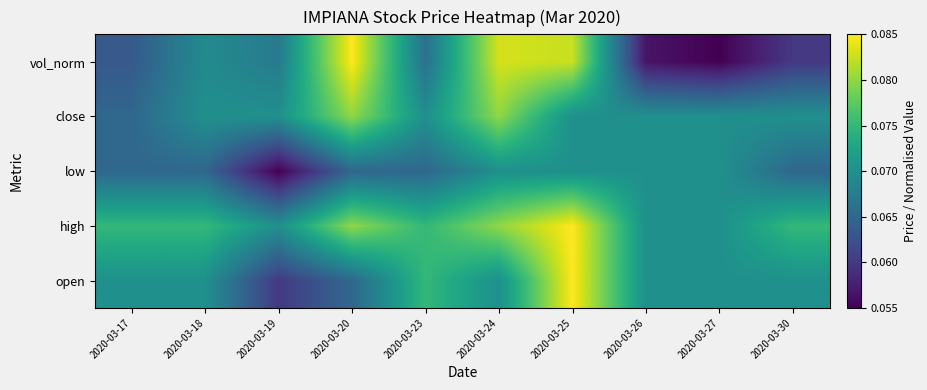

Which series changed the most between 2020-03-19 and 2020-03-27?

low